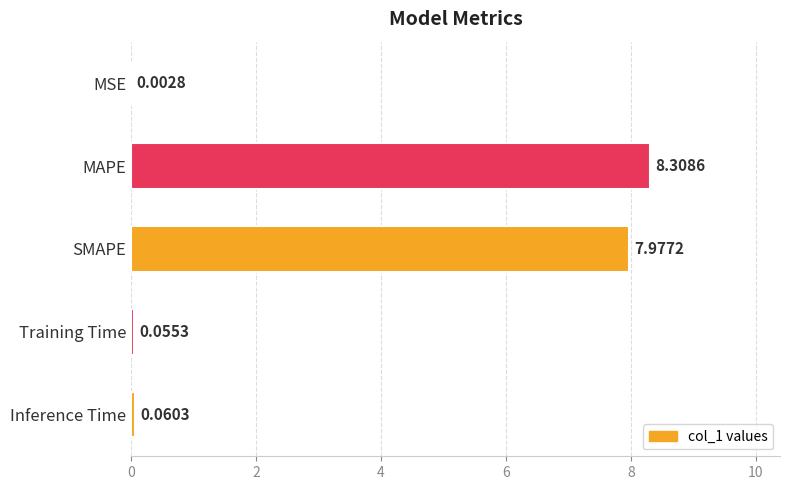

What is the sum of all values?

16.4